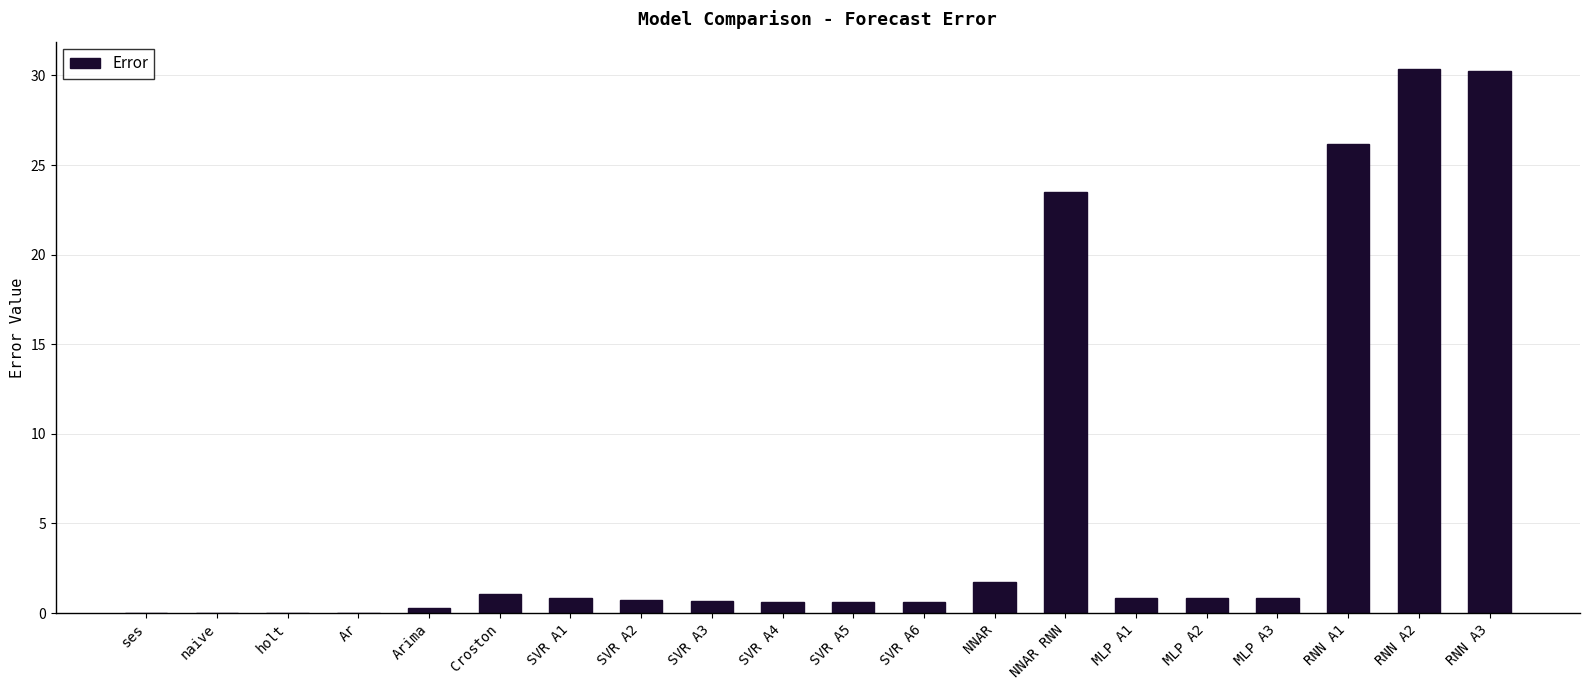

True or false: the data shows 0.6 at SVR A5.

True